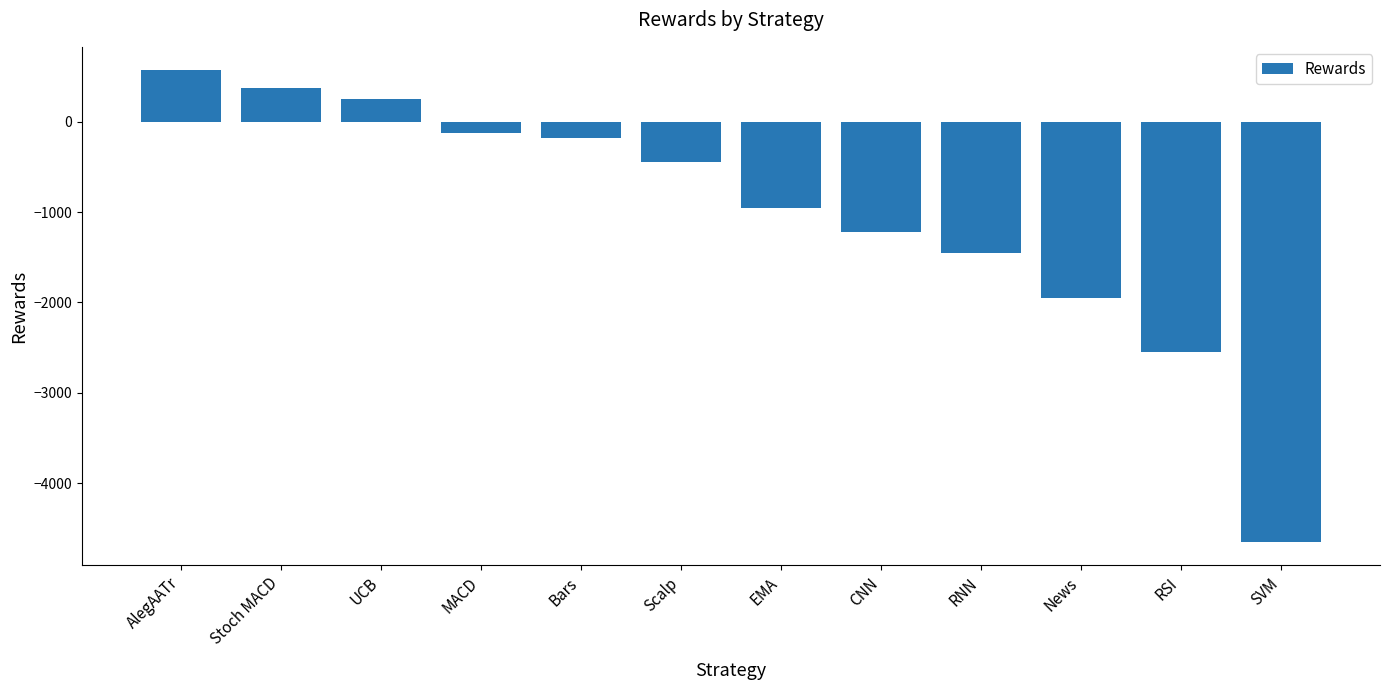

What value does the data have at EMA?

-950.0